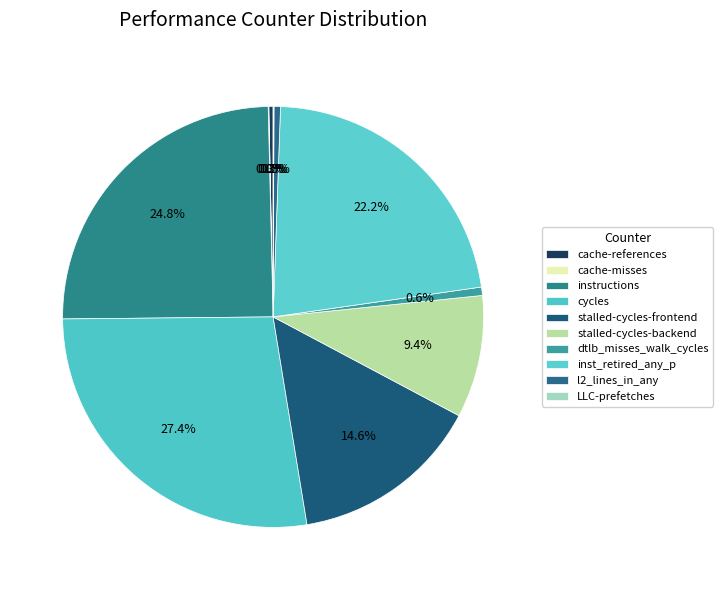

The cache-references slice represents 8% of the pie. True or false?

False